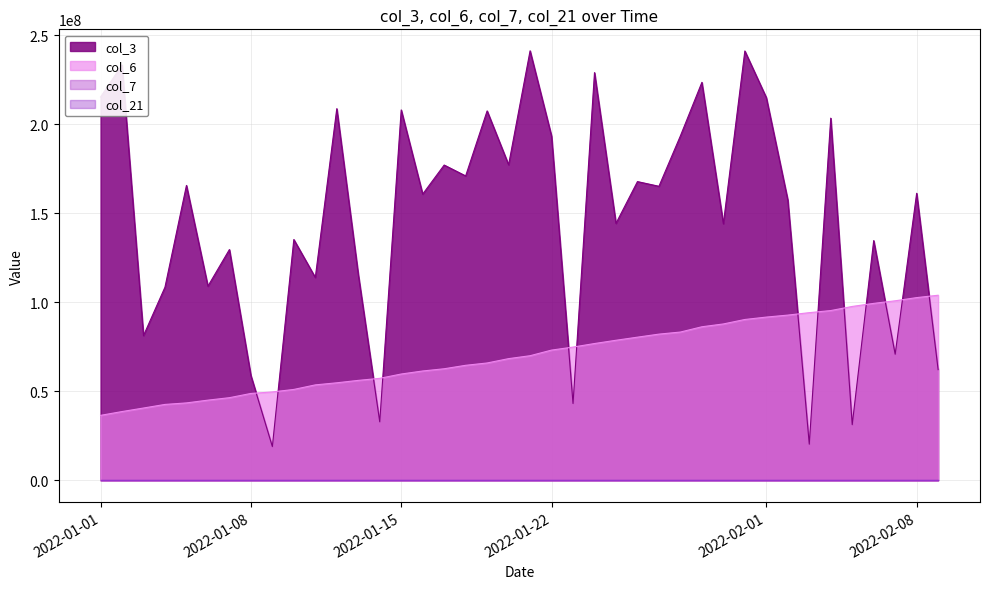

Which series has the largest range (max minus min)?

col_3